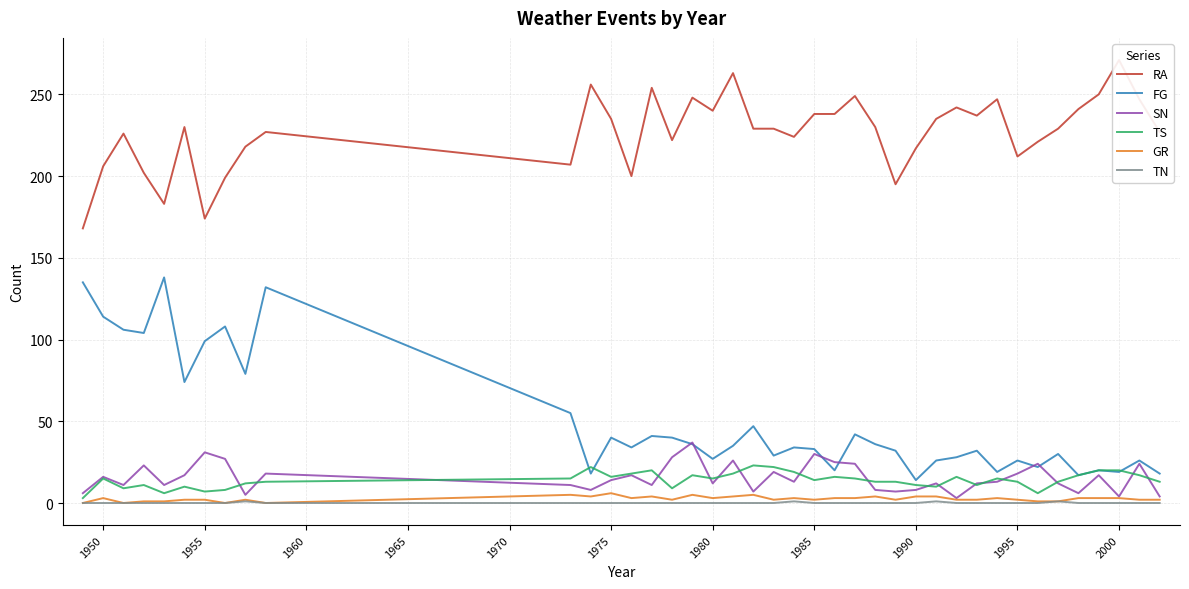

What is the maximum value for SN?

37